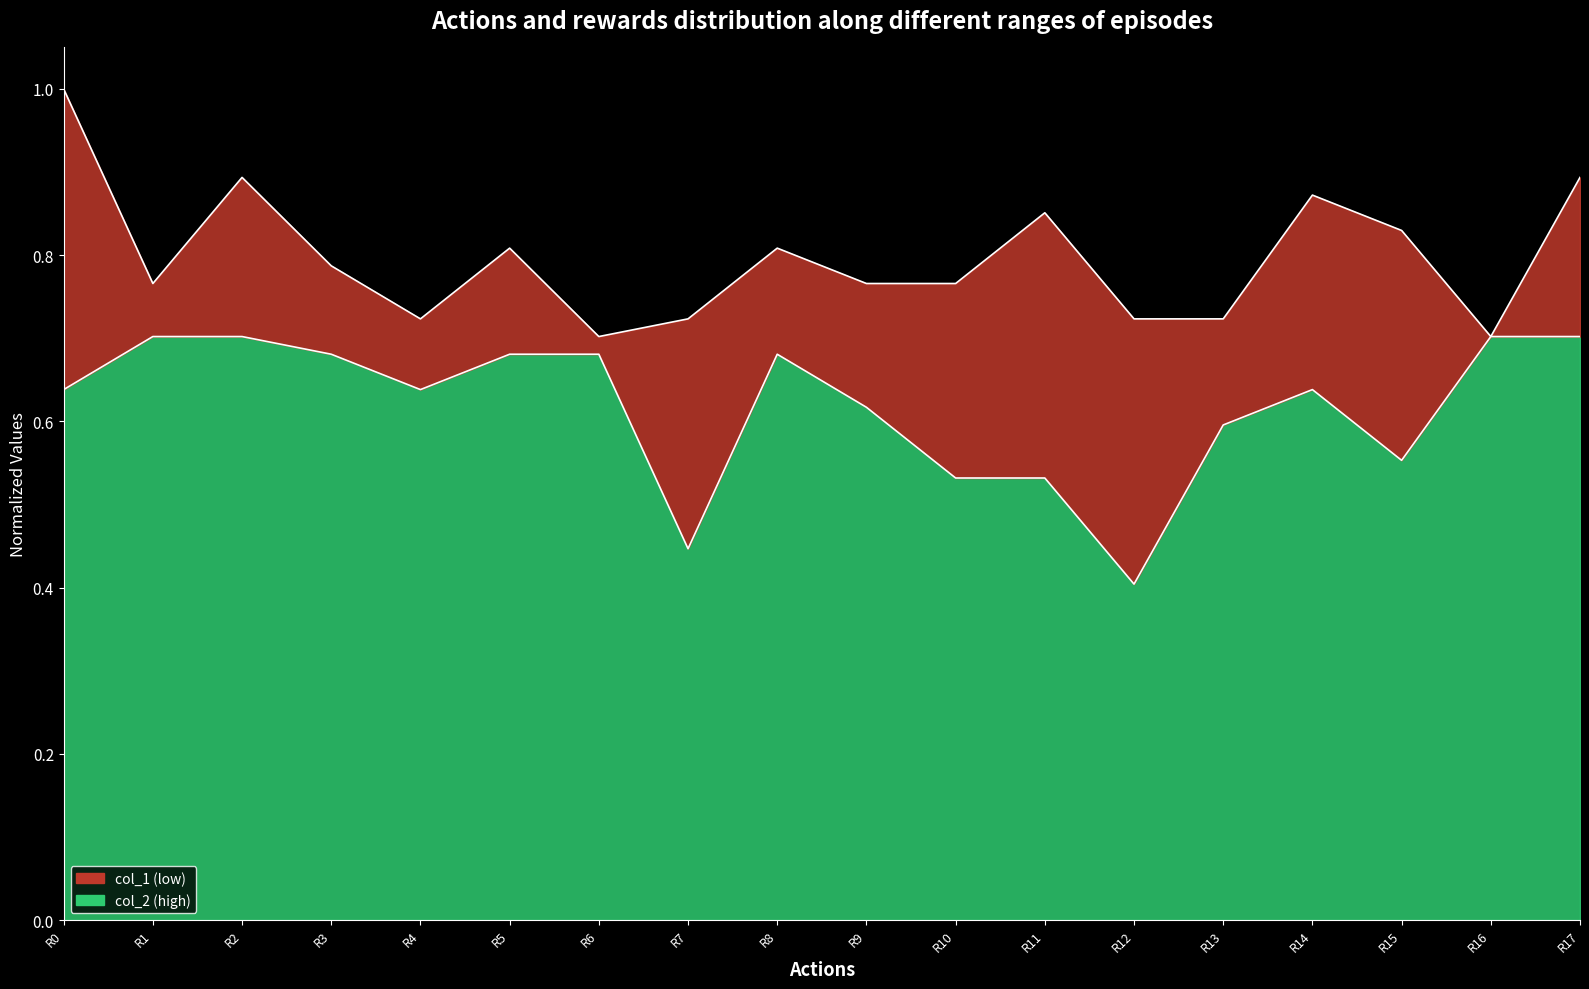

List the labels in order of value, largest first.

R1, R2, R16, R17, R3, R5, R6, R8, R0, R4, R14, R9, R13, R15, R10, R11, R7, R12